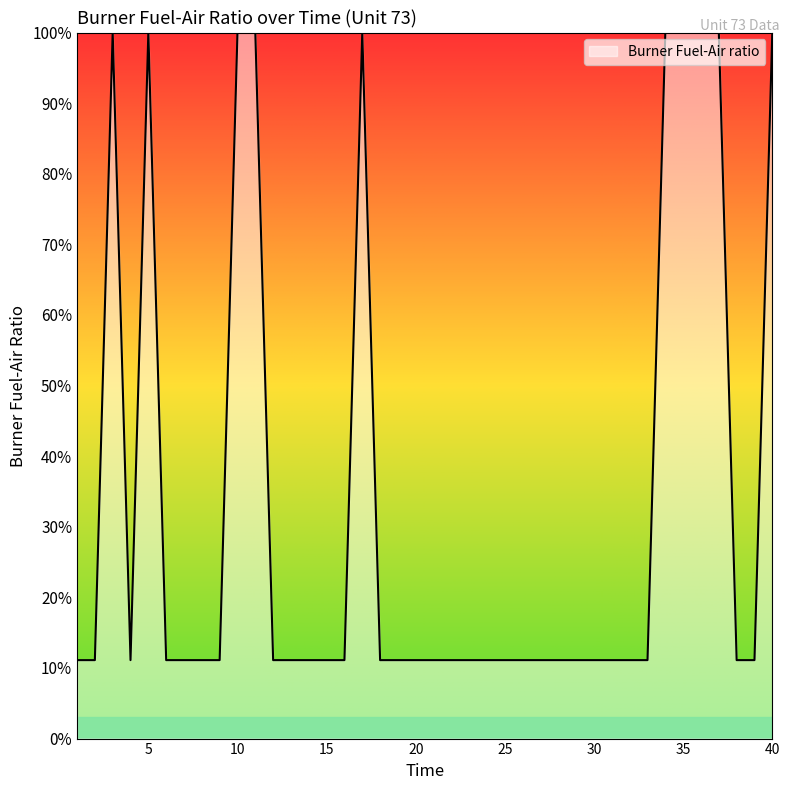

Rank the categories by value from highest to lowest.

3, 5, 10, 11, 17, 34, 35, 36, 37, 40, 1, 2, 4, 6, 7, 8, 9, 12, 13, 14, 15, 16, 18, 19, 20, 21, 22, 23, 24, 25, 26, 27, 28, 29, 30, 31, 32, 33, 38, 39